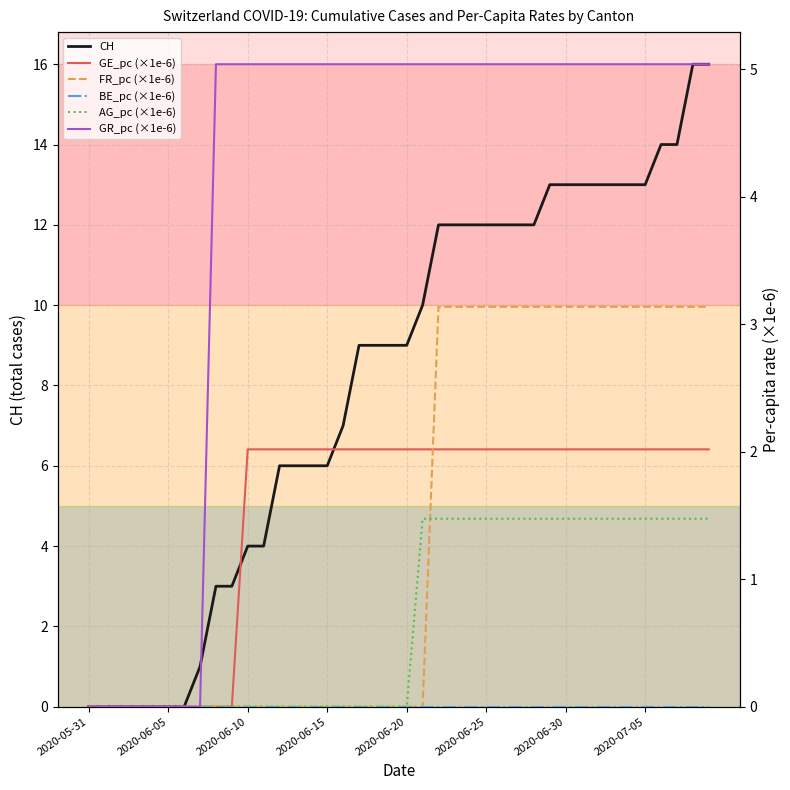

At which category does the chart reach its peak across all series?

38